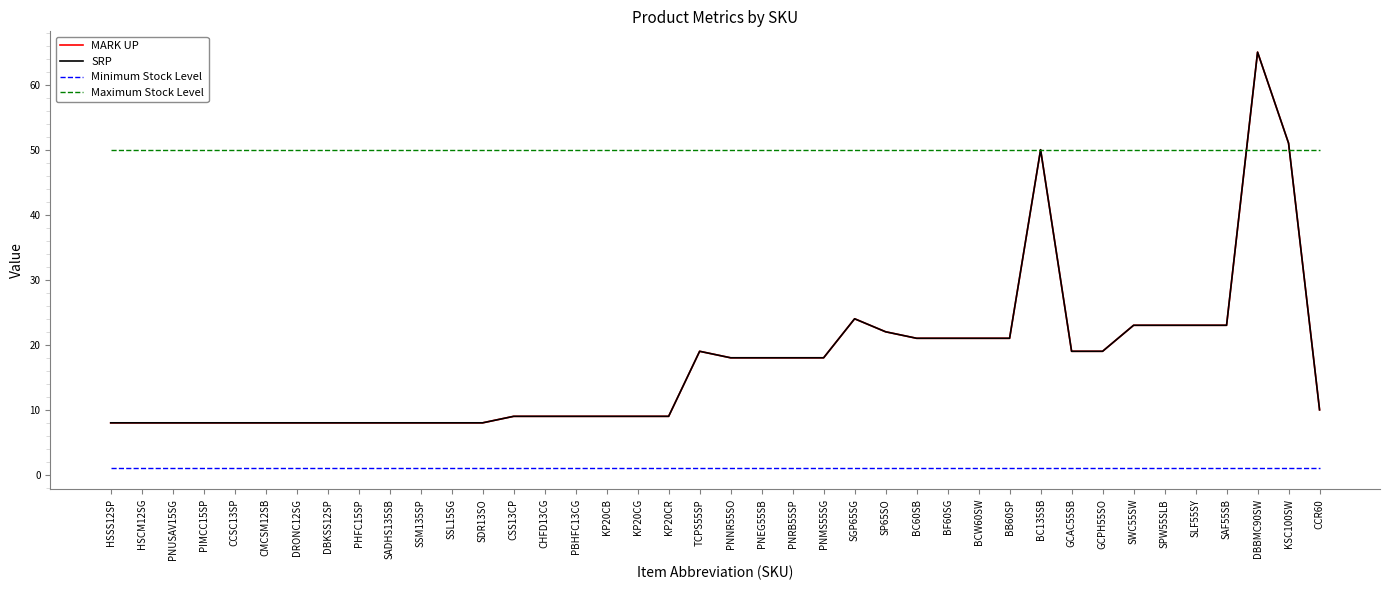

What position from the left is PNNR55SO?

21